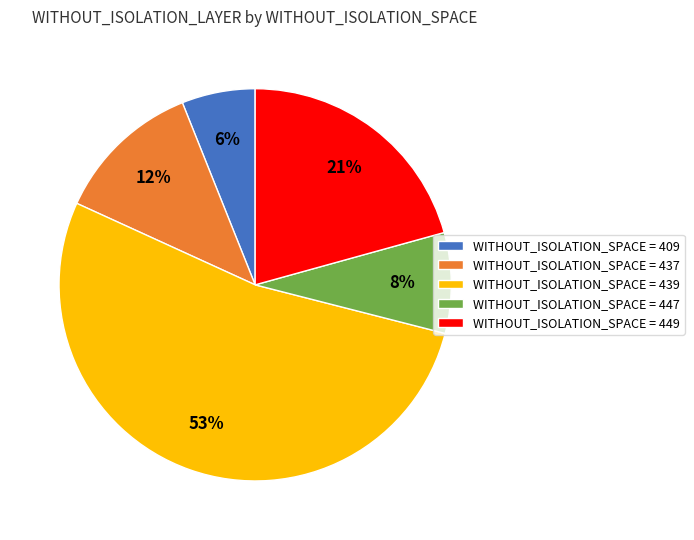

True or false: WITHOUT_ISOLATION_SPACE = 439 accounts for 53% of the total.

True